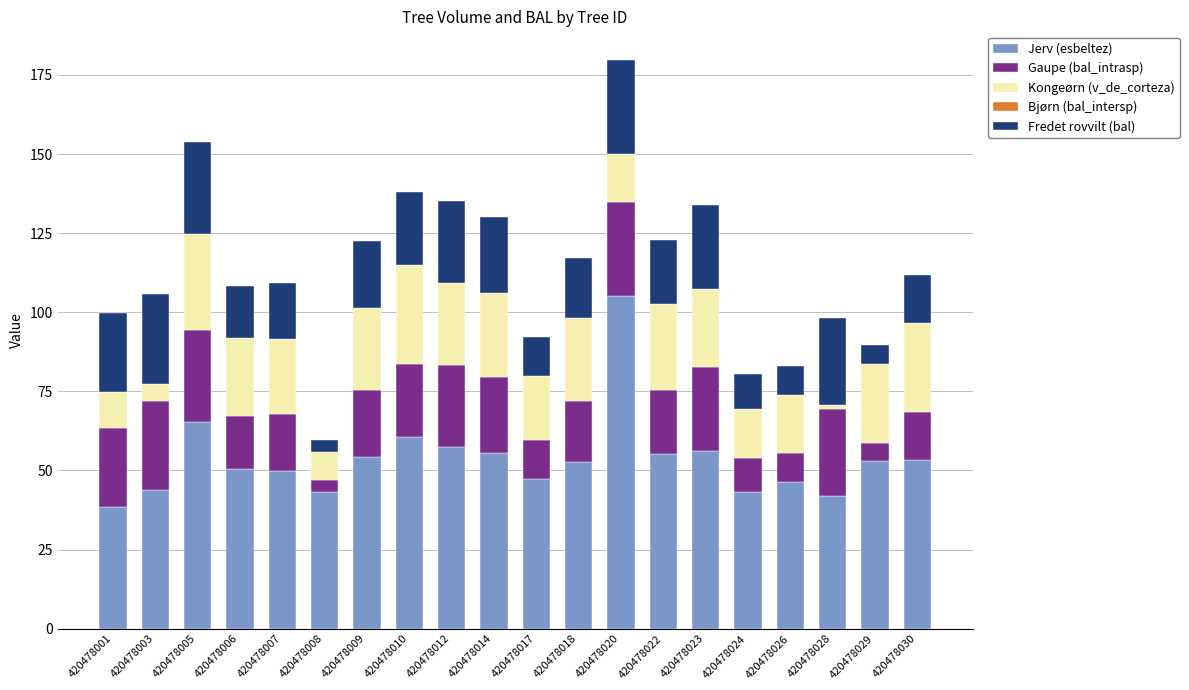

Does the chart contain any negative values?

No